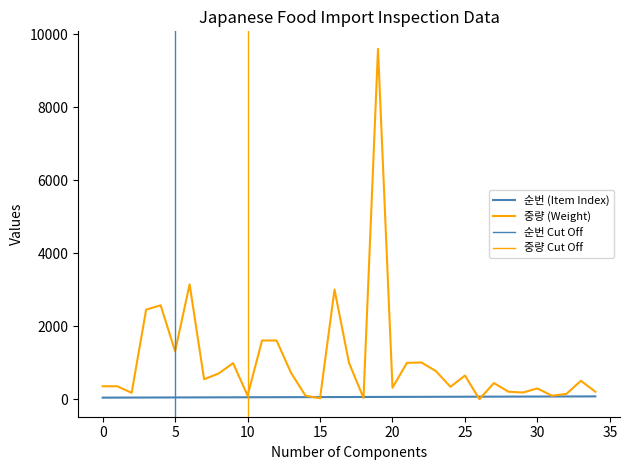

How many lines are shown in the chart?

2